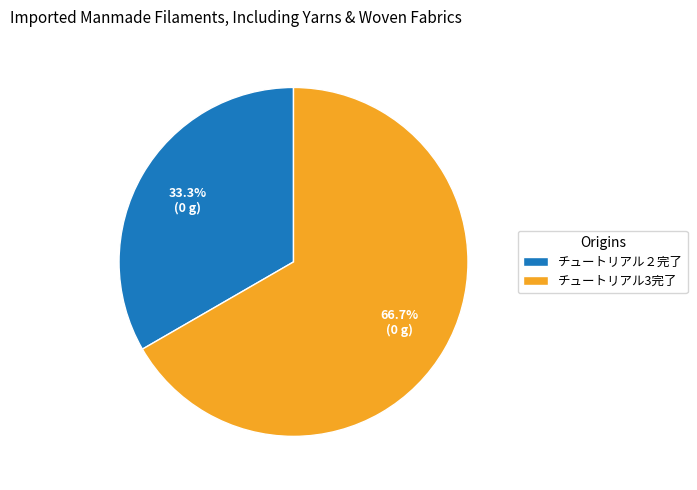

The チュートリアル２完了 slice represents 19% of the pie. True or false?

False